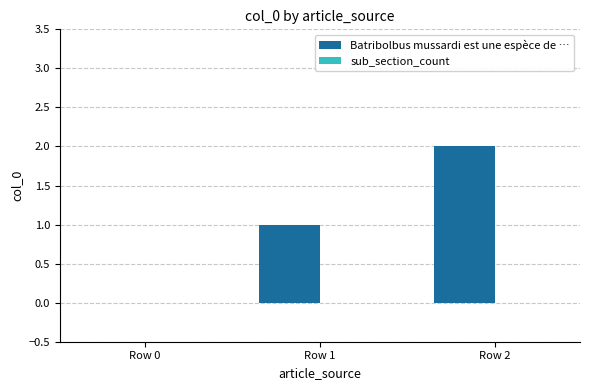

The value at Row 0 is 1. True or false?

False